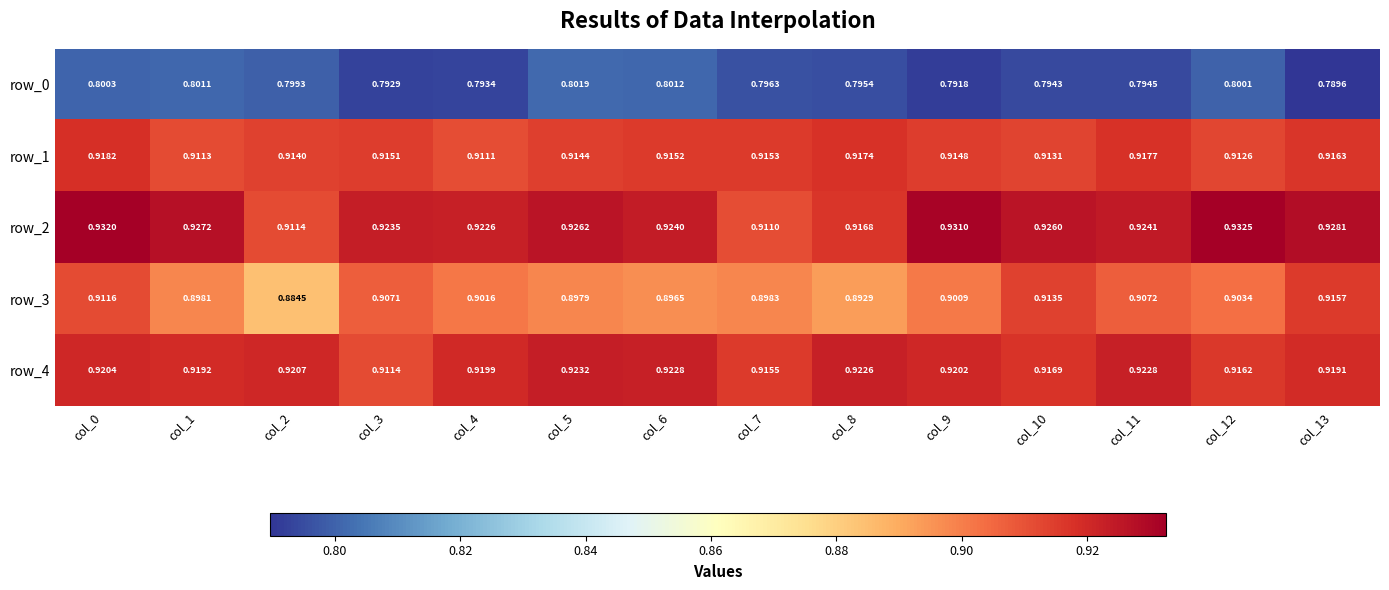

Is the value of row_3 at col_4 greater than the value of row_2 at col_11?

No